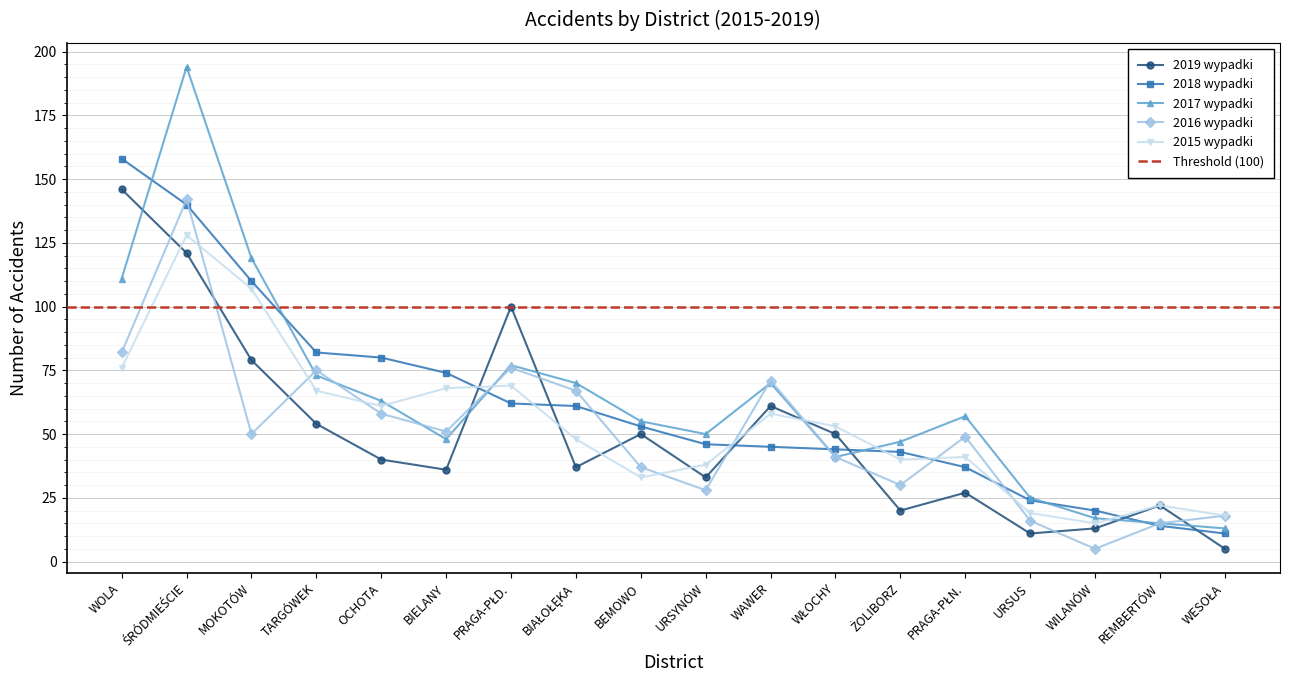

Is it true that 2015 wypadki equals 38 at URSYNÓW?

True